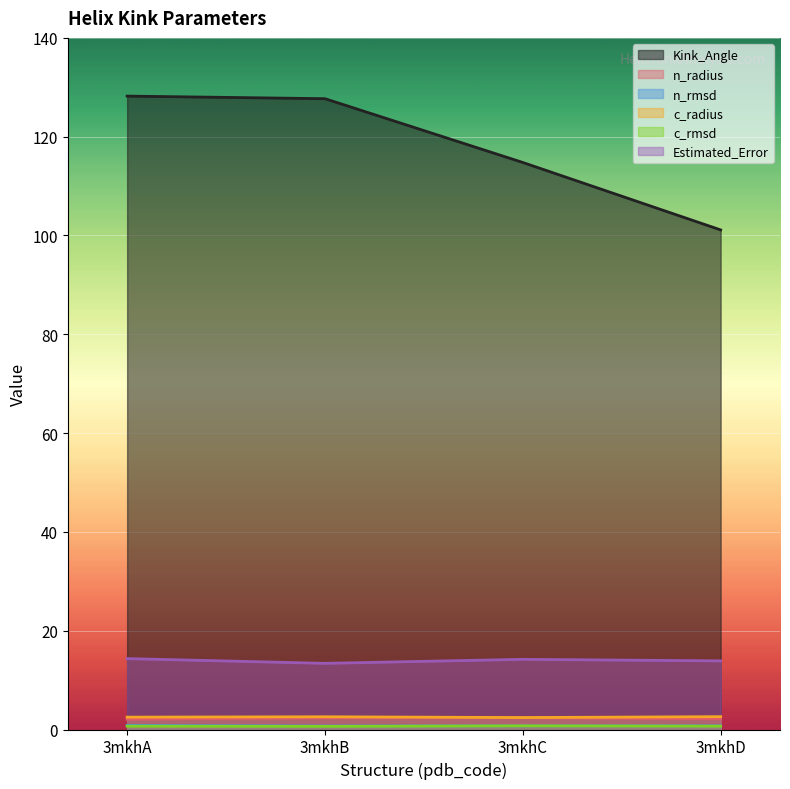

What is the sum of the Kink_Angle values at 3mkhD and 3mkhC?

215.9